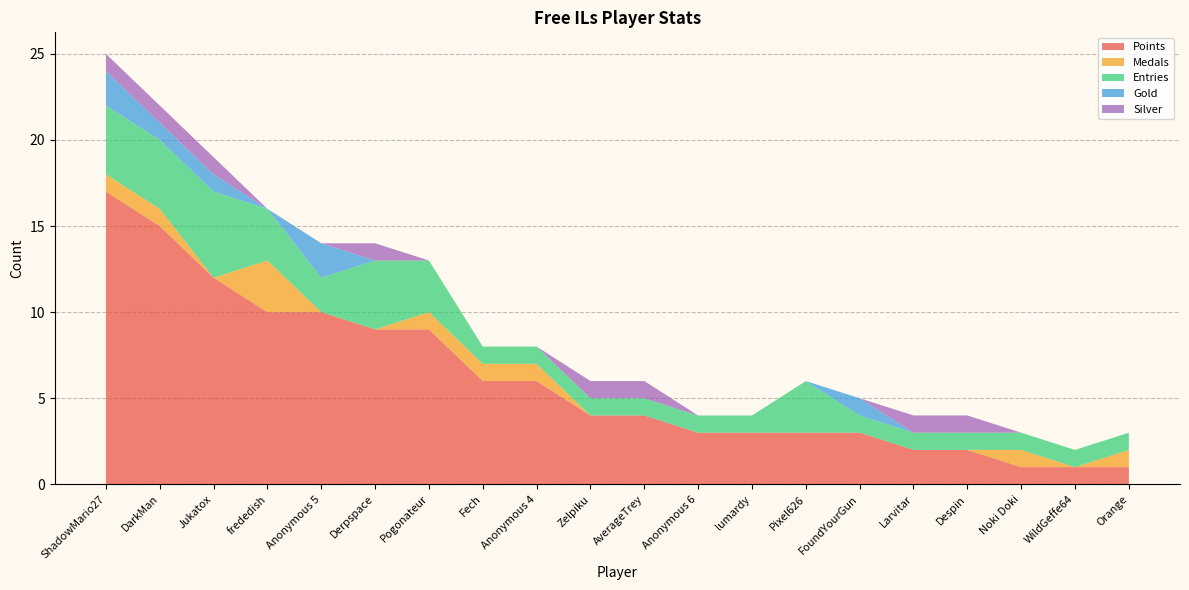

Reading left to right, what are all the values shown in this chart?

Points: 17	15	12	10	10	9	9	6	6	4	4	3	3	3	3	2	2	1	1	1
Medals: 1	1	0	3	0	0	1	1	1	0	0	0	0	0	0	0	0	1	0	1
Entries: 4	4	5	3	2	4	3	1	1	1	1	1	1	3	1	1	1	1	1	1
Gold: 2	1	1	0	2	0	0	0	0	0	0	0	0	0	1	0	0	0	0	0
Silver: 1	1	1	0	0	1	0	0	0	1	1	0	0	0	0	1	1	0	0	0